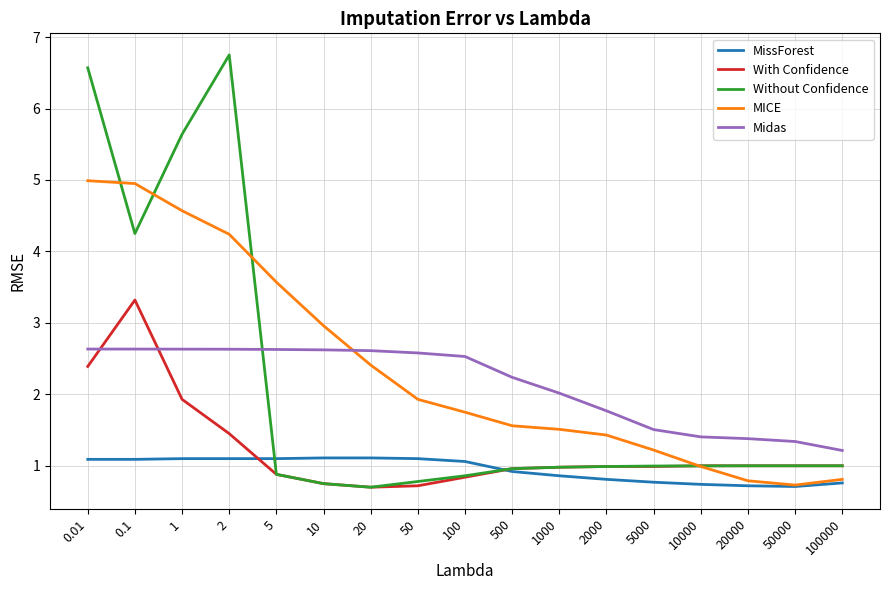

What is the smallest value displayed?

0.7